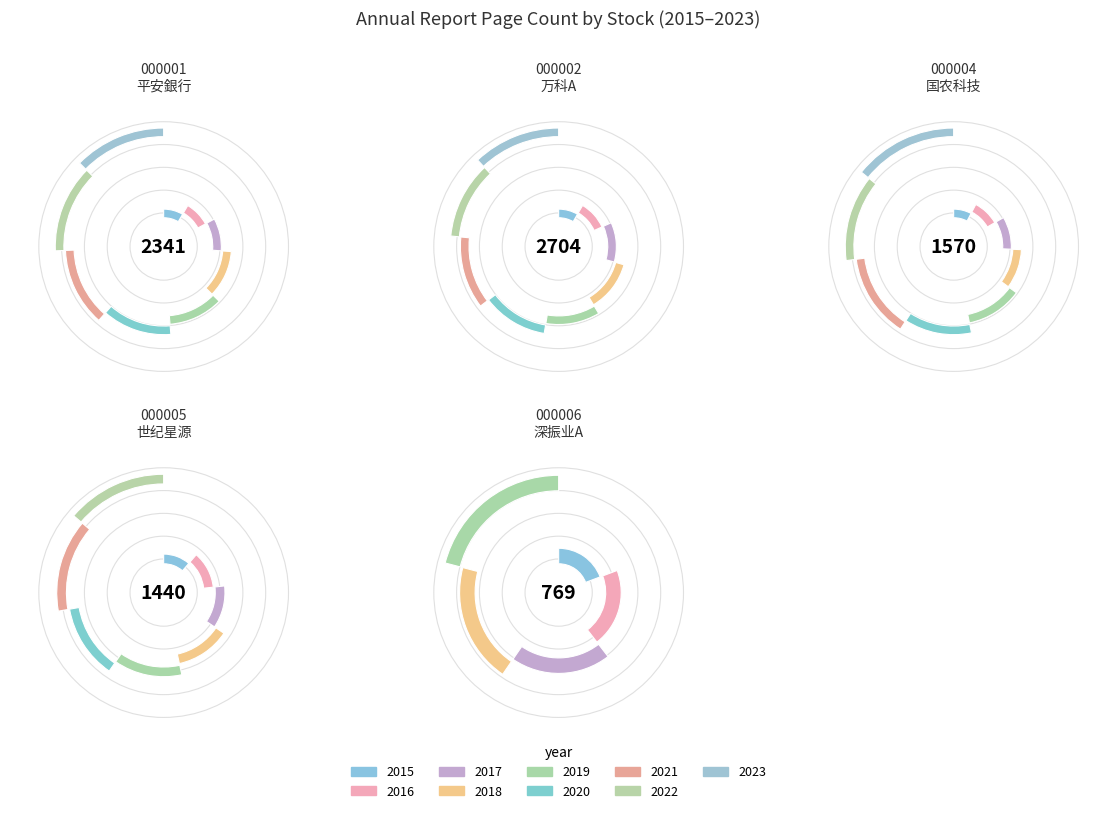

How many slices are in this pie chart?

9